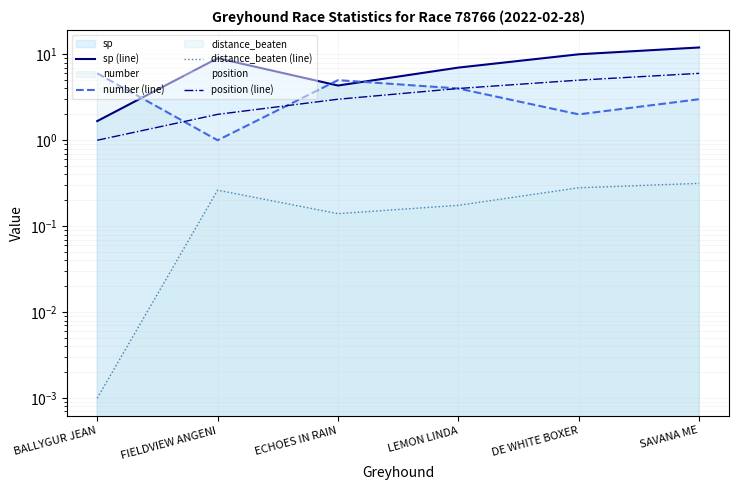

In distance_beaten (line), how many points are lower than both neighbors (excluding endpoints)?

1